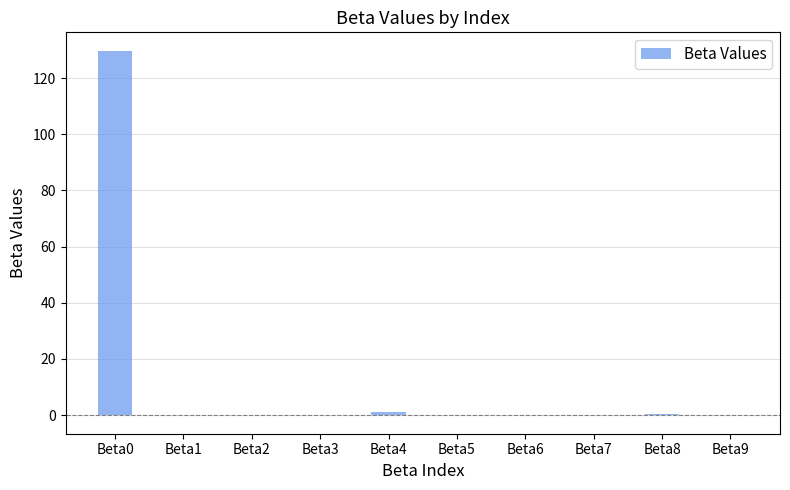

What is the sum of all values?

130.6